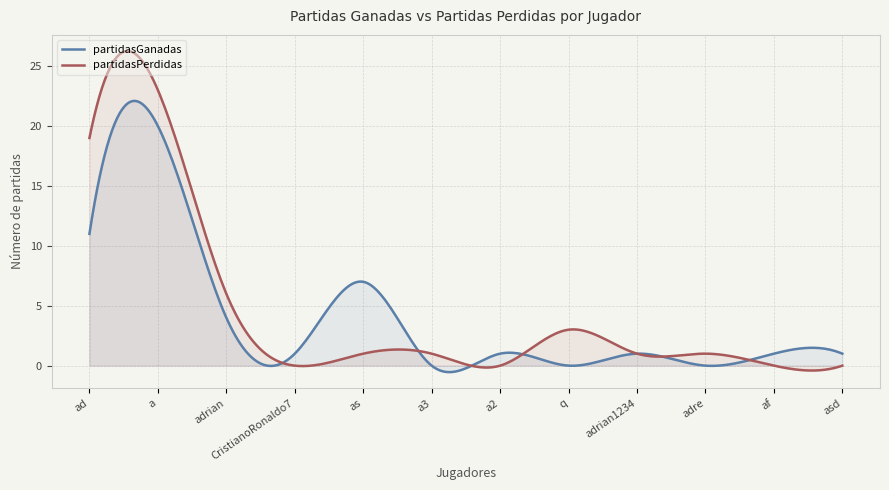

Between a and adrian1234, which series saw the biggest shift?

partidasPerdidas